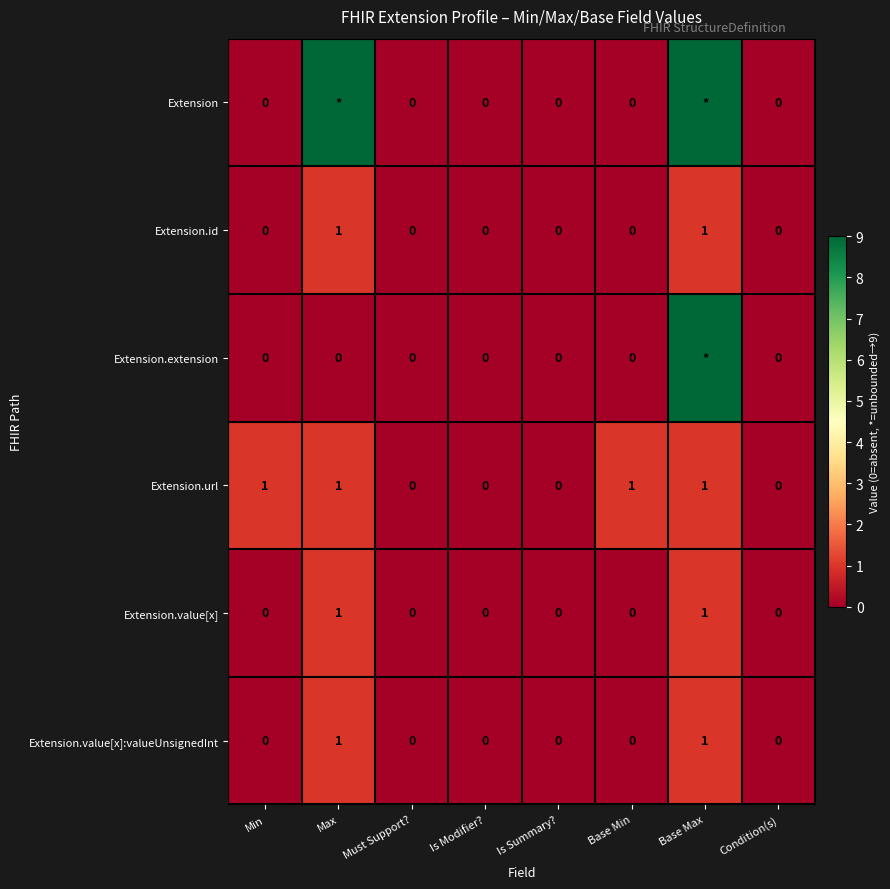

What is the maximum value shown in the chart?

9